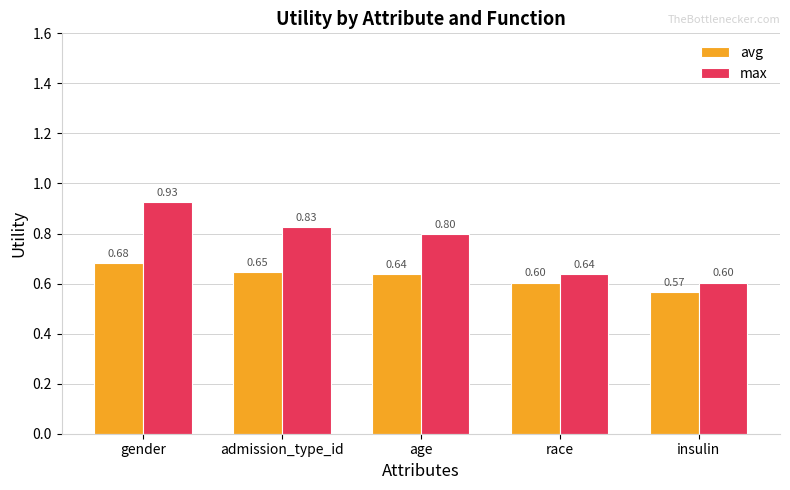

What is the value of the max bar at the 3rd from the left?

0.8